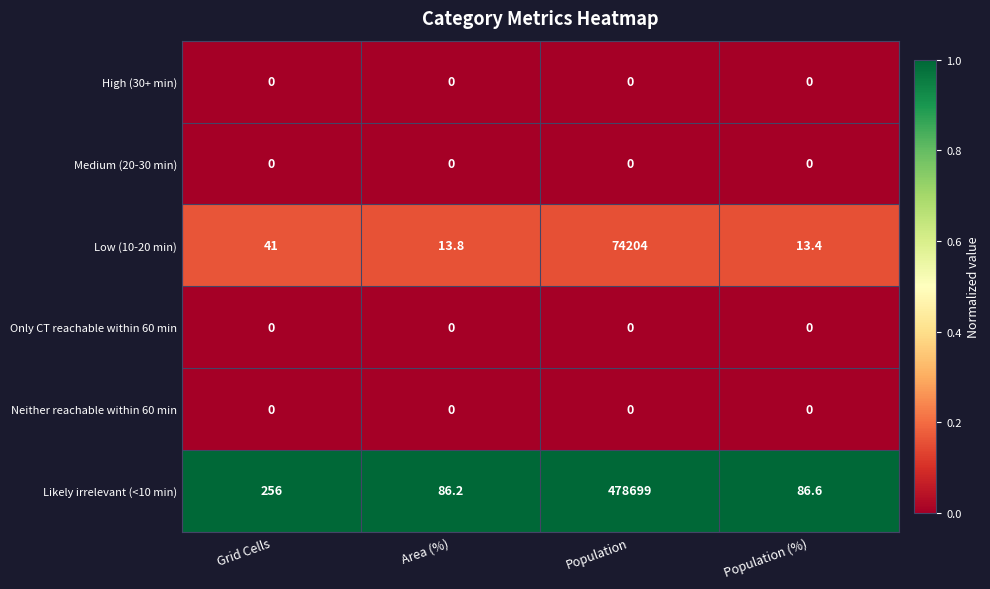

Reading left to right, what are all the values shown in this chart?

High (30+ min): Grid Cells=0.0	Area (%)=0.0	Population=0.0	Population (%)=0.0
Medium (20-30 min): Grid Cells=0.0	Area (%)=0.0	Population=0.0	Population (%)=0.0
Low (10-20 min): Grid Cells=41.0	Area (%)=13.8	Population=74204.0	Population (%)=13.4
Only CT reachable within 60 min: Grid Cells=0.0	Area (%)=0.0	Population=0.0	Population (%)=0.0
Neither reachable within 60 min: Grid Cells=0.0	Area (%)=0.0	Population=0.0	Population (%)=0.0
Likely irrelevant (<10 min): Grid Cells=256.0	Area (%)=86.2	Population=478699.0	Population (%)=86.6